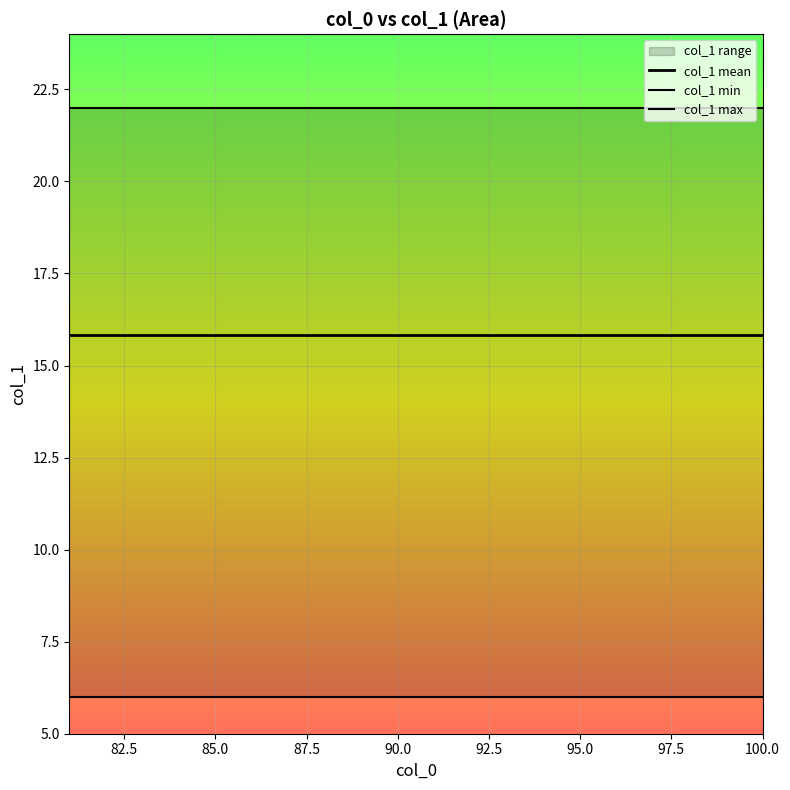

True or false: col_1 min and col_1 mean intersect in this chart.

False